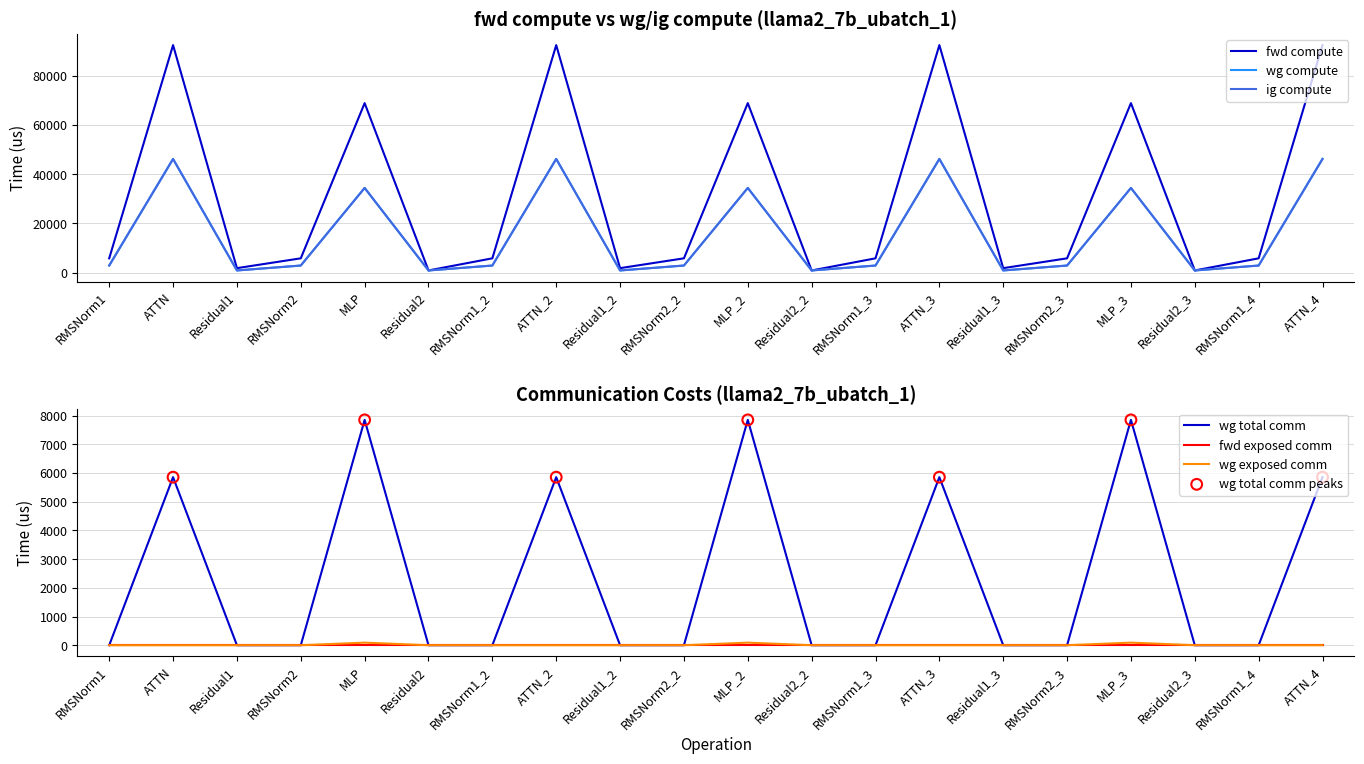

Which series reaches the maximum Y coordinate?

fwd compute